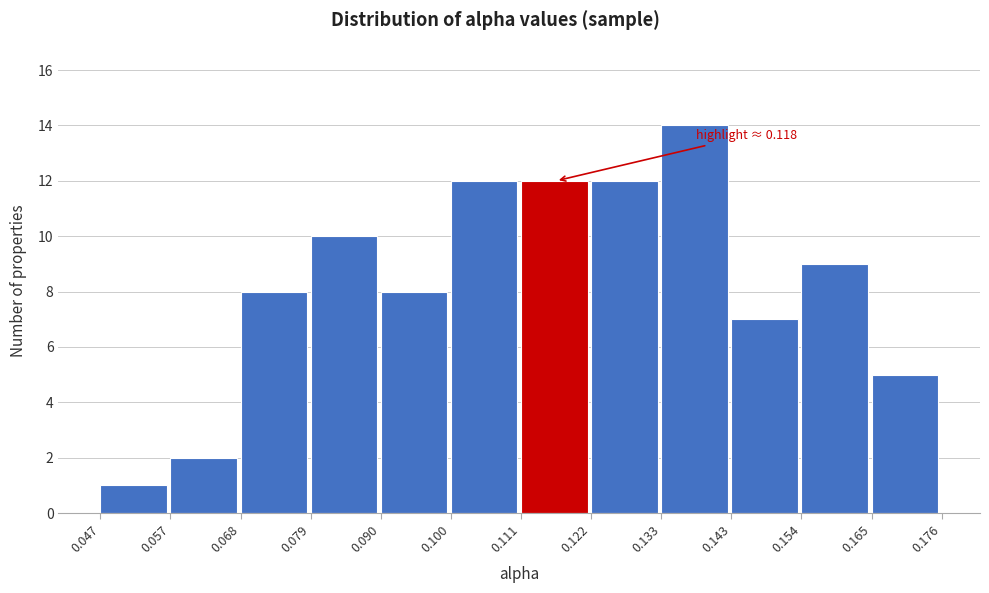

Which range on the x-axis has the tallest bar?

0.133 to 0.143